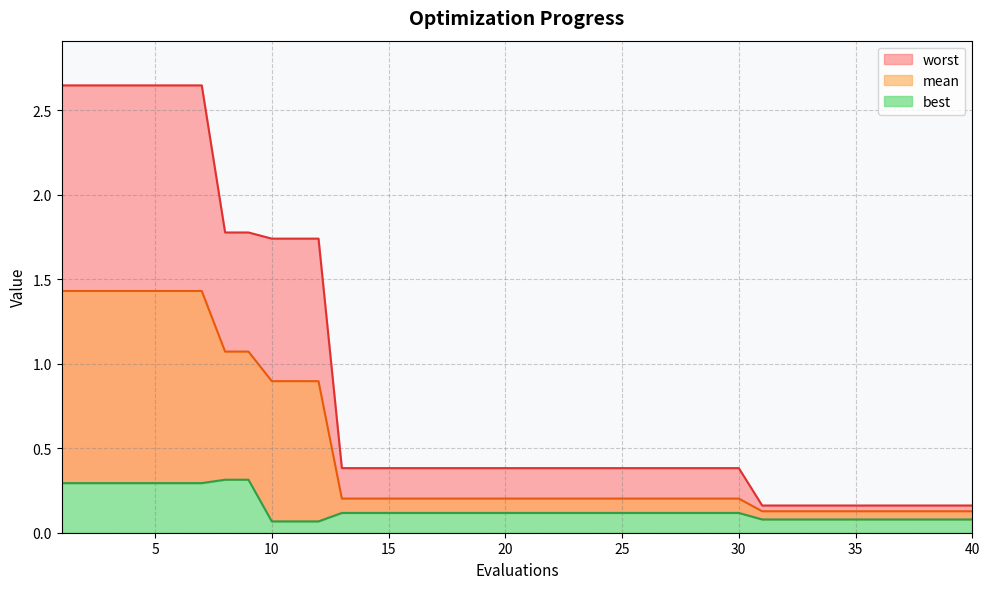

Does the chart display data point markers on the line(s)?

No